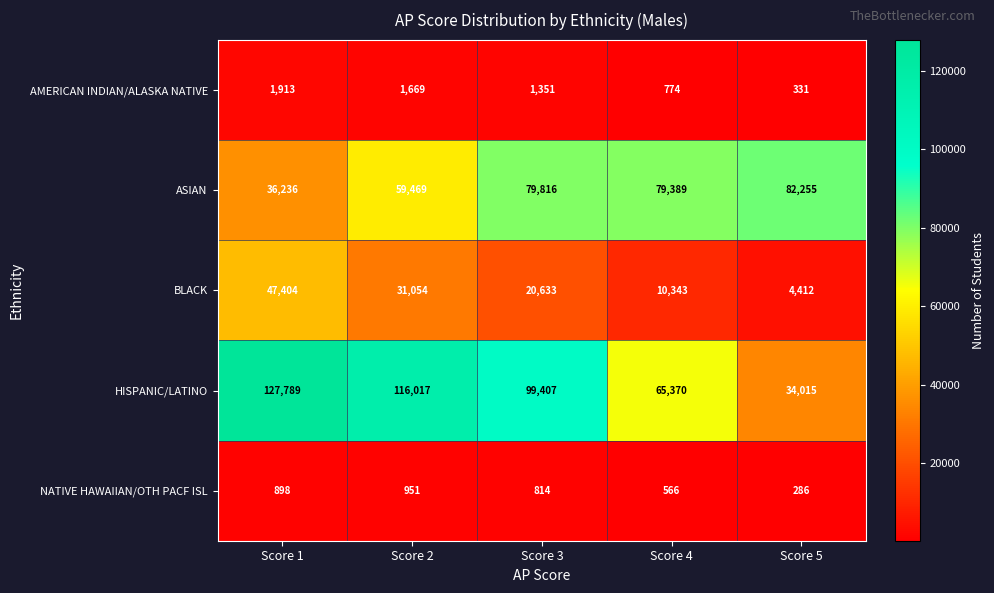

What is the minimum value shown in the chart?

286